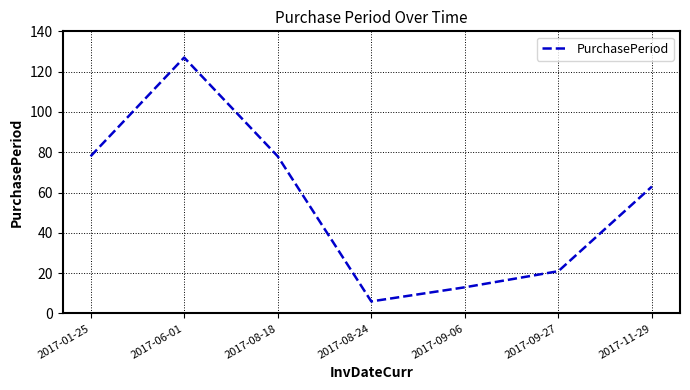

Reading left to right, extract all data points from this chart.

78	127	78	6	13	21	63